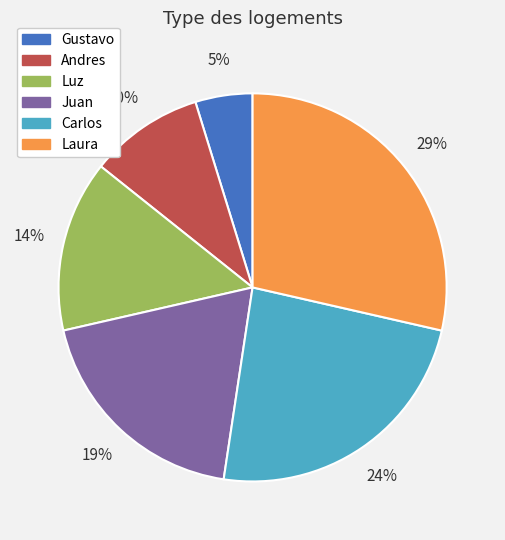

Is Andres the majority of the pie?

No